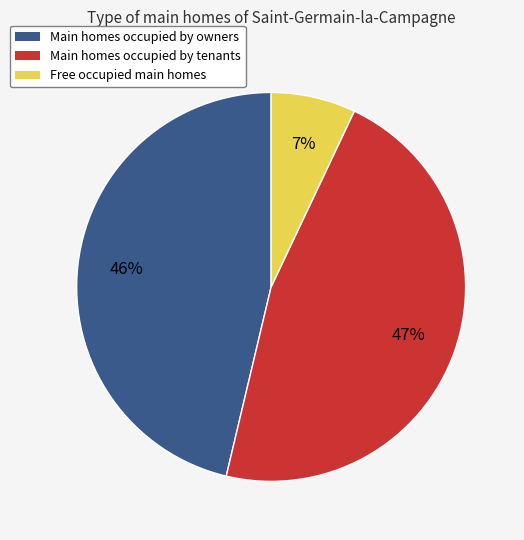

Does any single category account for the majority?

No